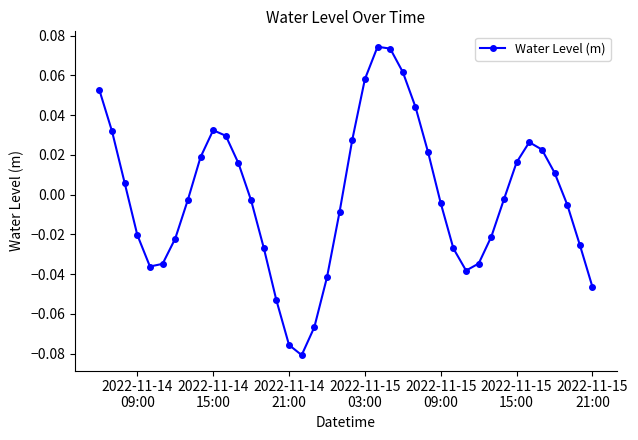

How many interior local valleys (lower than both neighbors) does the data have?

3